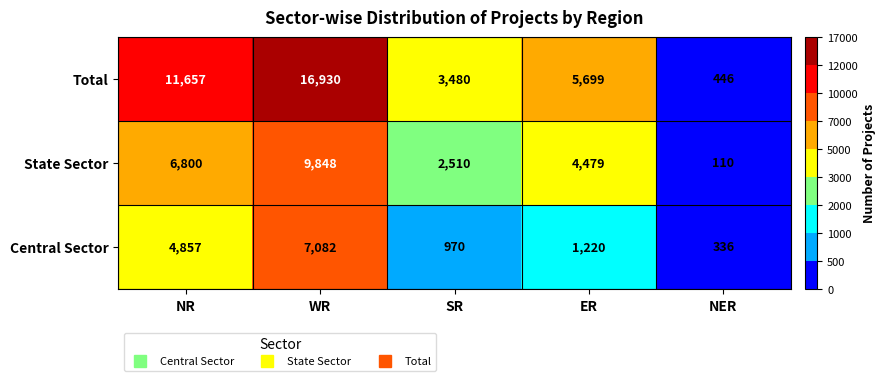

The State Sector series shows 4479 at ER. True or false?

True